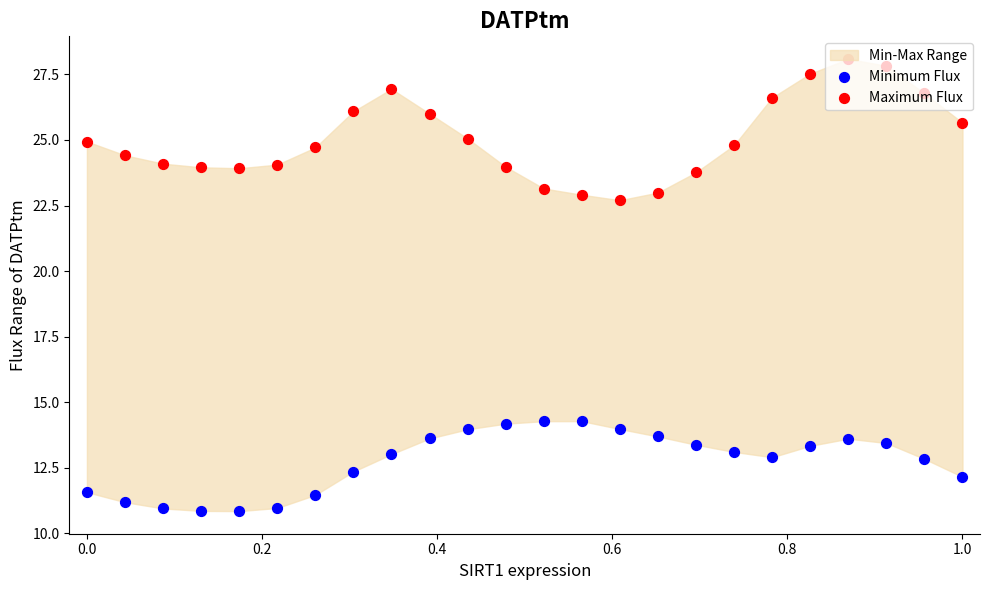

Which series contains the highest Y value?

Maximum Flux